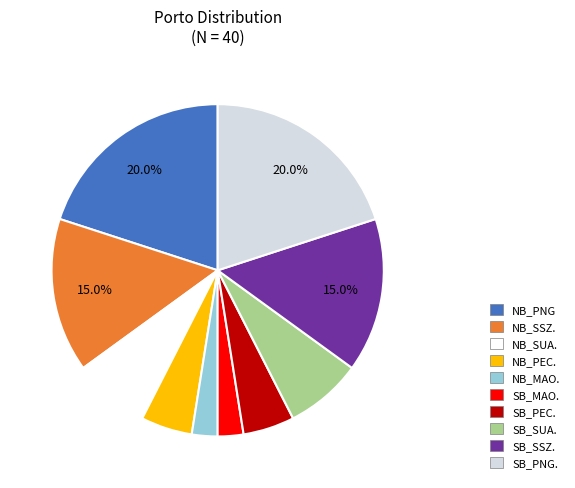

To the nearest percent, what portion does SB_SSZ. represent?

15%